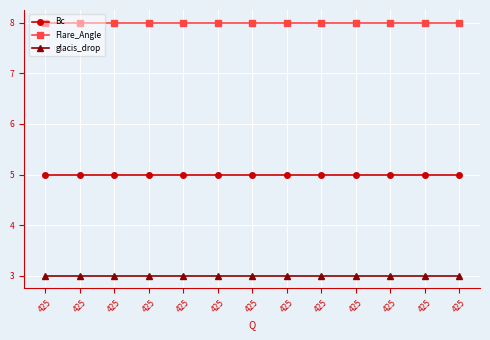

How many series are shown in this chart?

3